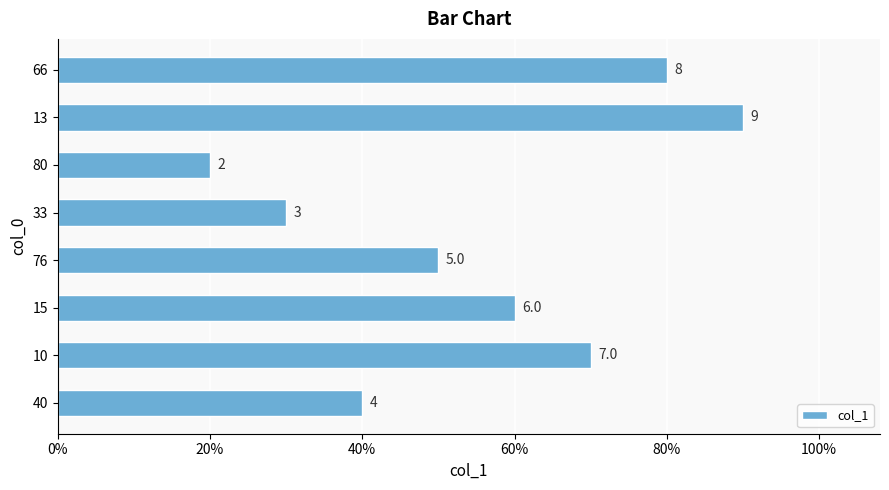

Does the chart contain any negative values?

No